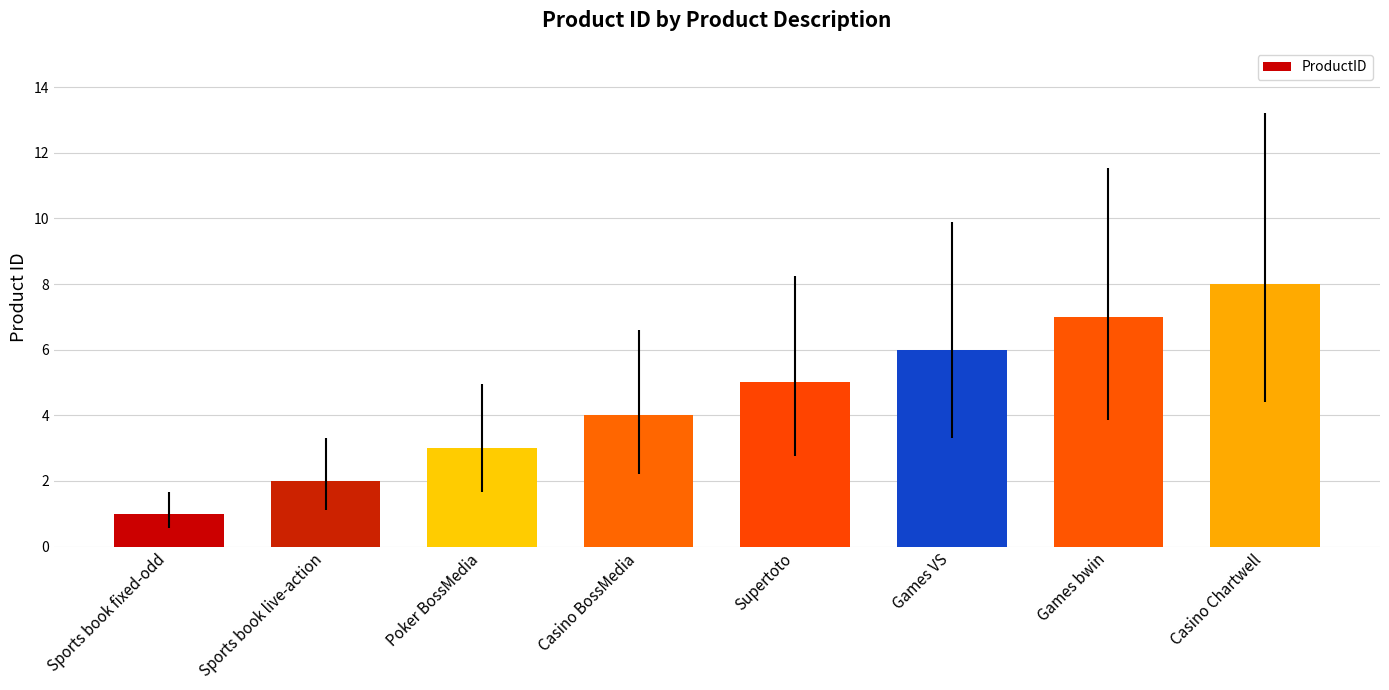

What is the difference between the values at Casino Chartwell and Sports book fixed-odd?

7